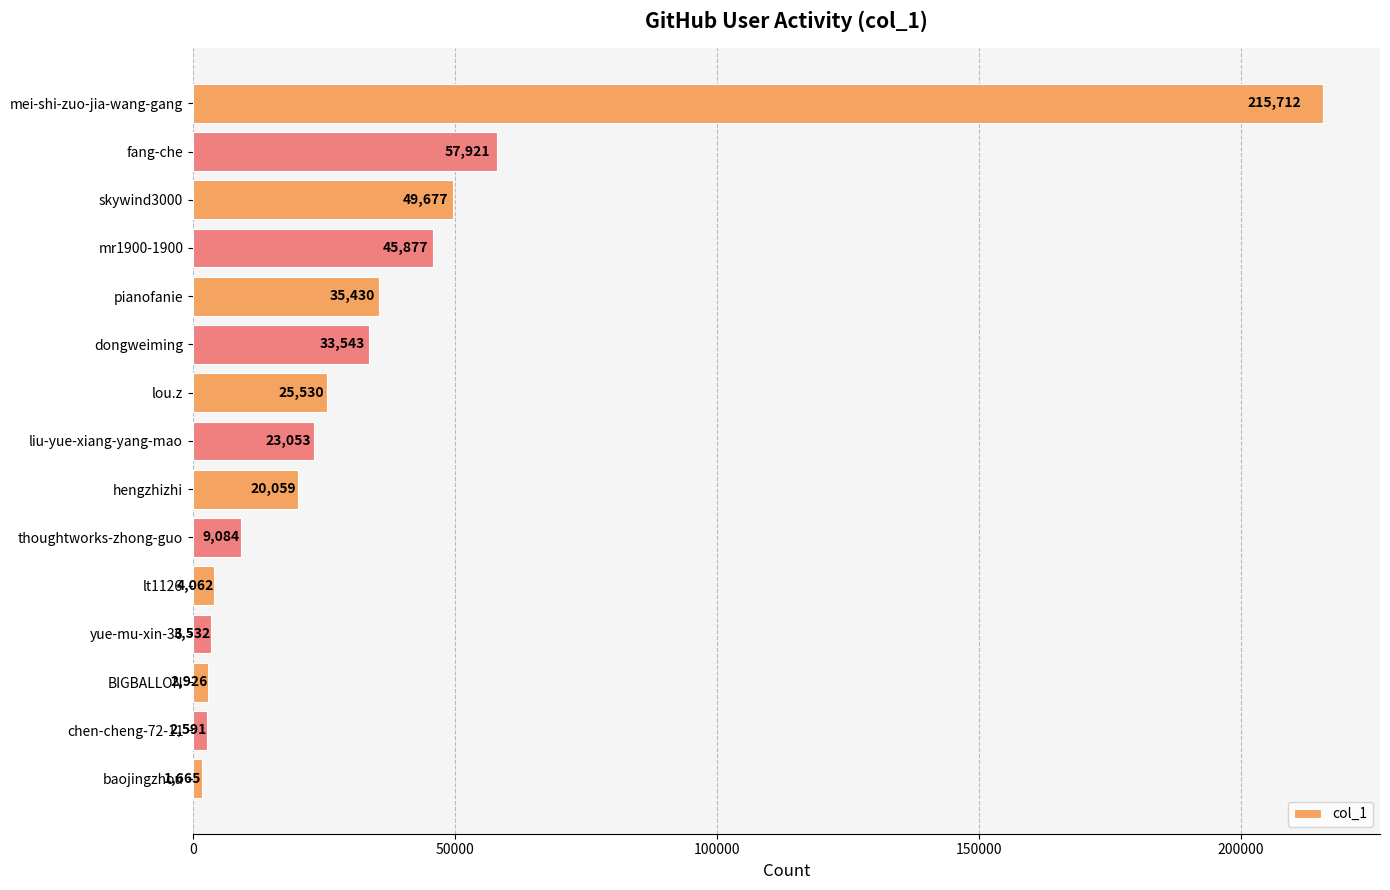

What is the label of the 11th bar from the bottom?

pianofanie